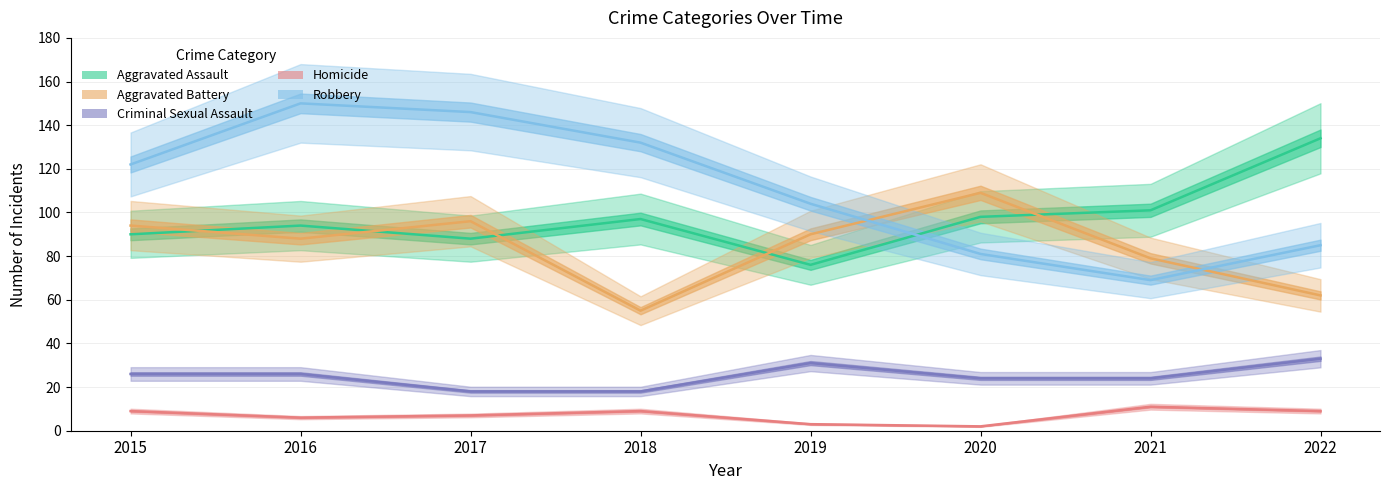

Which series has the widest spread of values?

Robbery